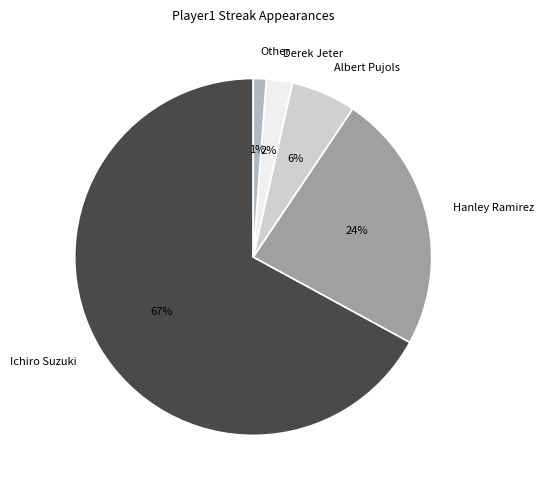

True or false: Ichiro Suzuki accounts for 75% of the total.

False